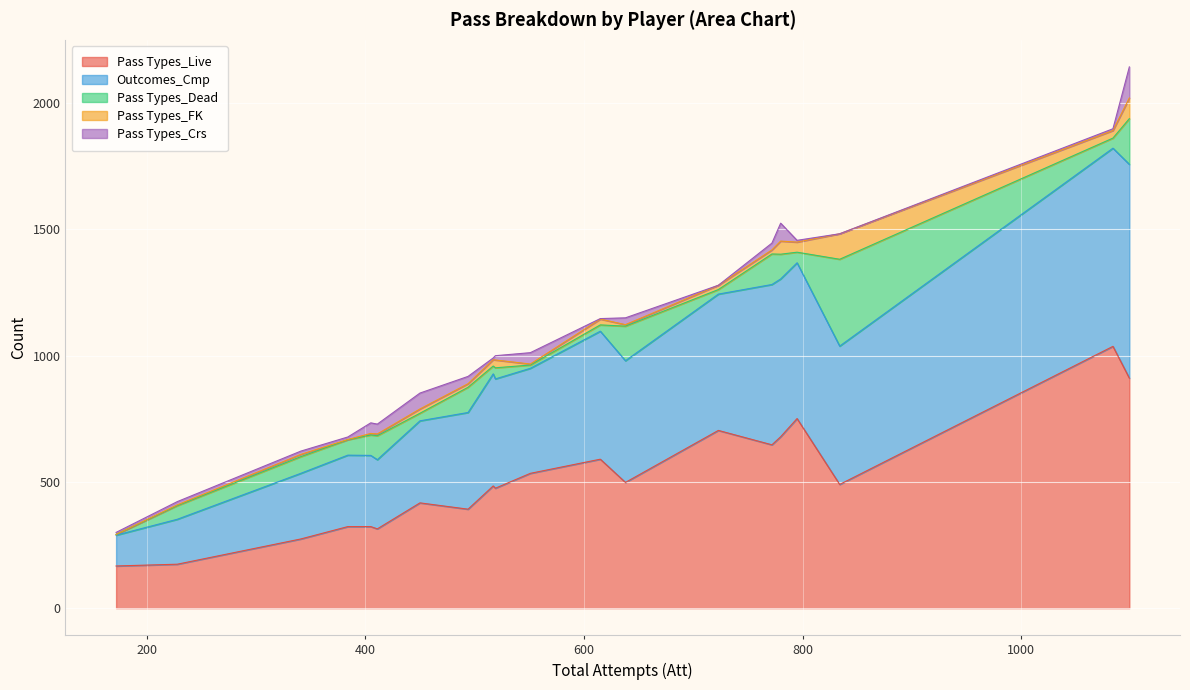

What is the minimum value for Pass Types_Live?

167